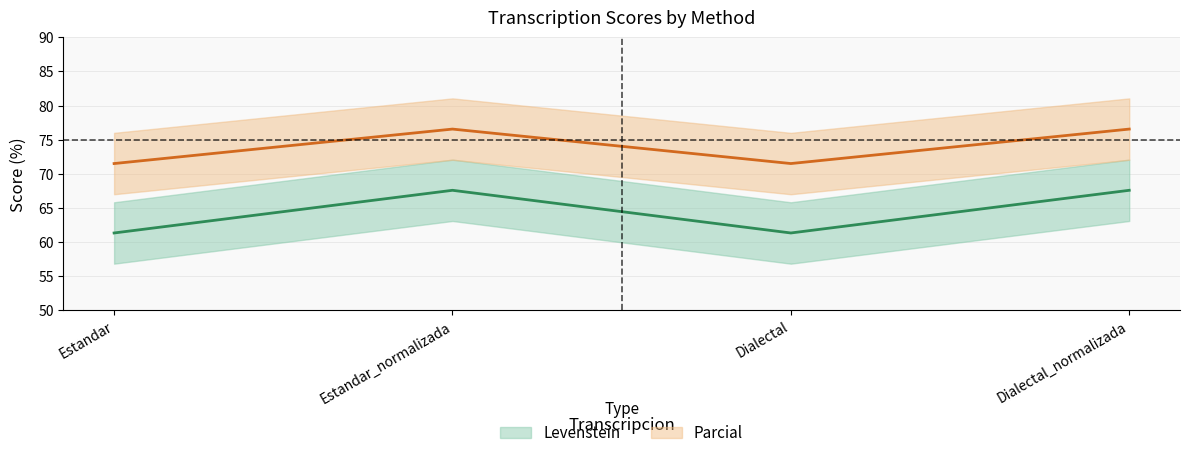

The Parcial series shows 20.8 at Dialectal. True or false?

False